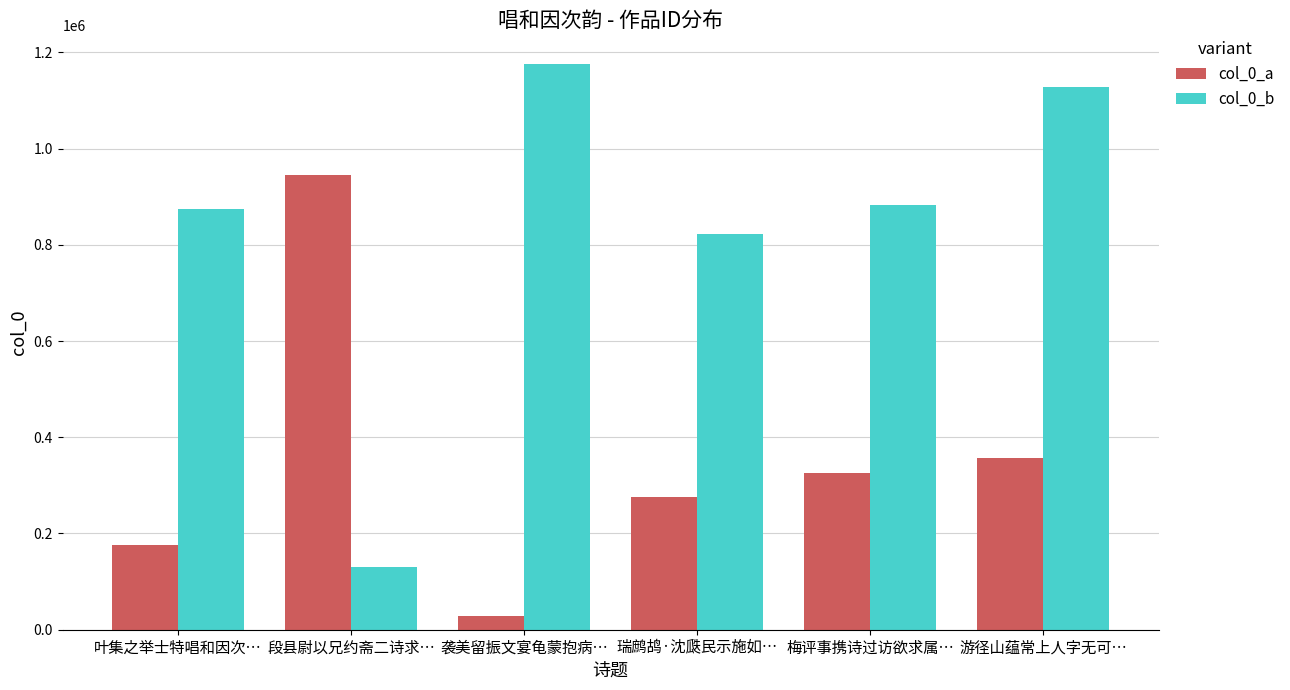

Between 叶集之举士特唱和因次… and 瑞鹧鸪·沈瓞民示施如…, which series saw the biggest shift?

col_0_a